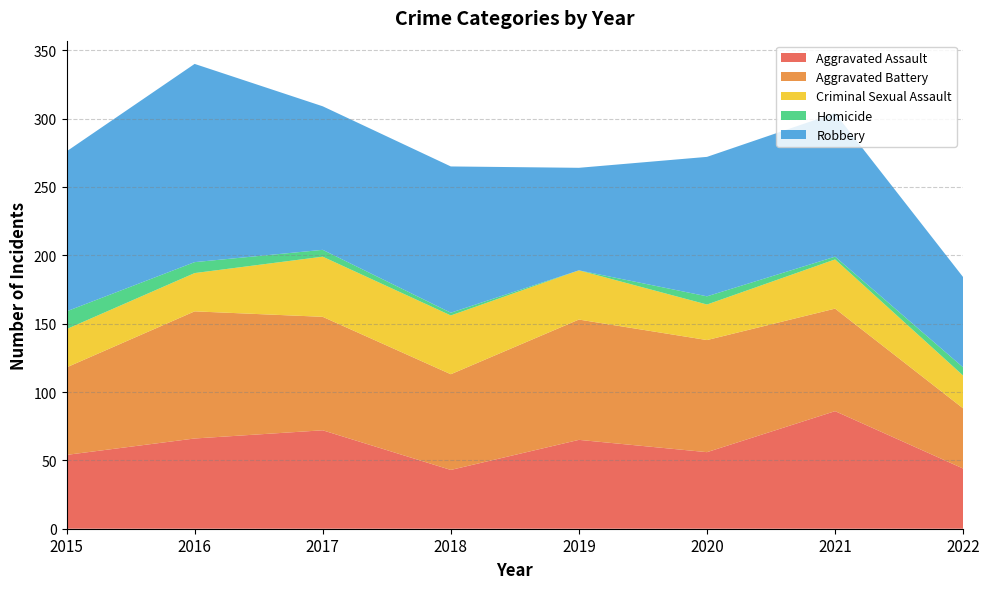

Reading left to right, extract all data points from this chart.

Aggravated Assault: 54	66	72	43	65	56	86	44
Aggravated Battery: 64	93	83	70	88	82	75	44
Criminal Sexual Assault: 28	28	44	43	36	26	36	24
Homicide: 13	8	5	2	0	6	2	6
Robbery: 117	145	105	107	75	102	105	66